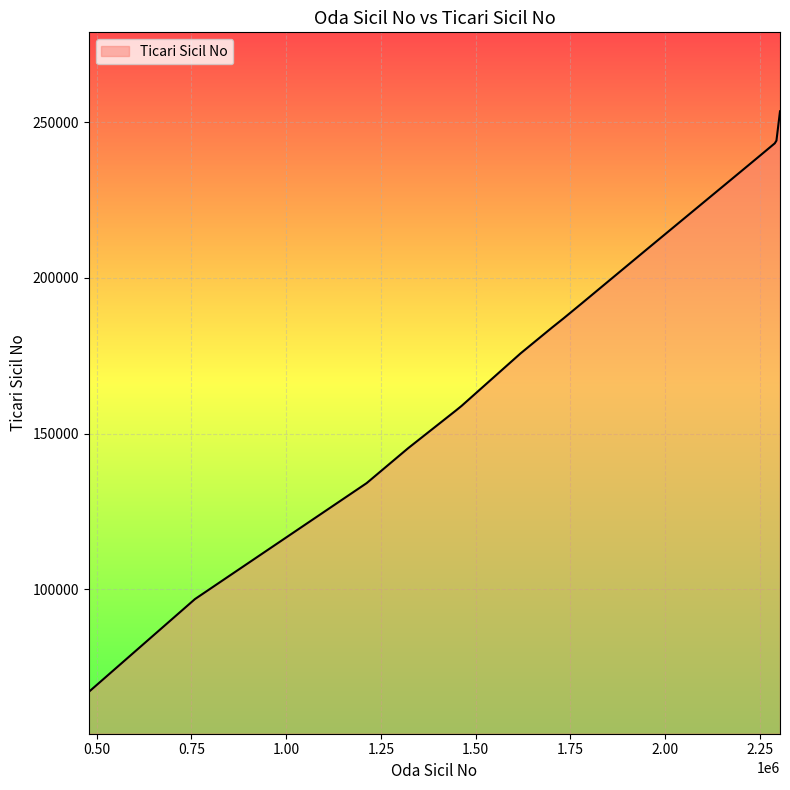

What is the greatest value displayed?

253457